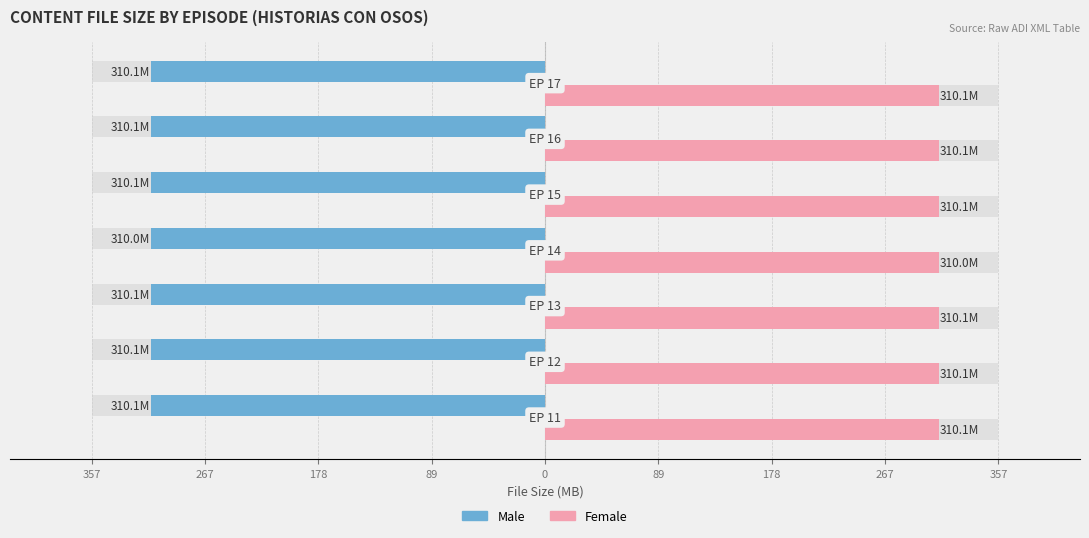

True or false: Male has a value of -148.7 at 89.

False